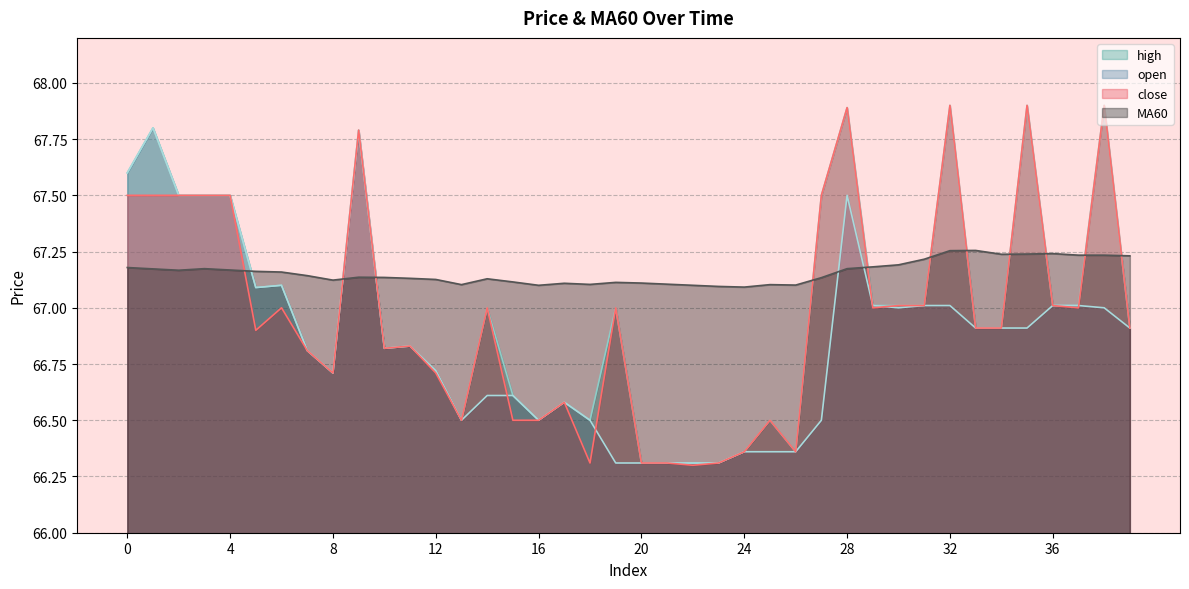

The open series shows 66.3 at 23. True or false?

True